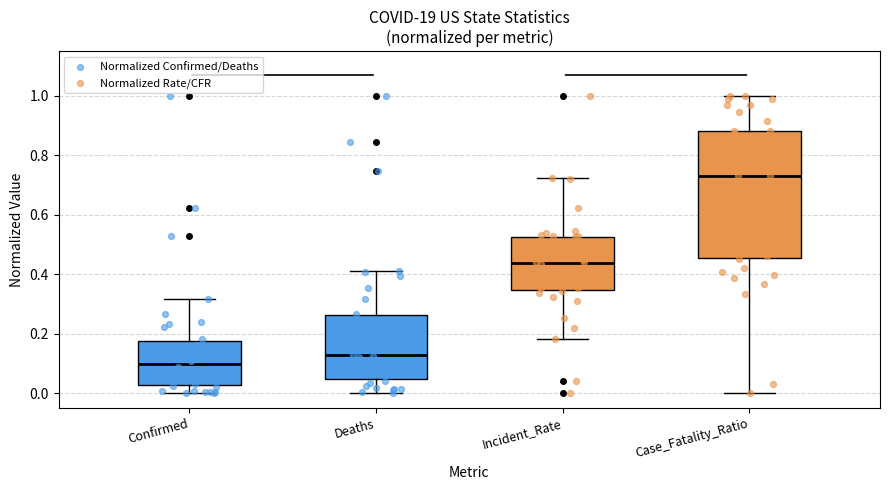

Which box is the tallest, from its lower edge to its upper edge?

Case_Fatality_Ratio